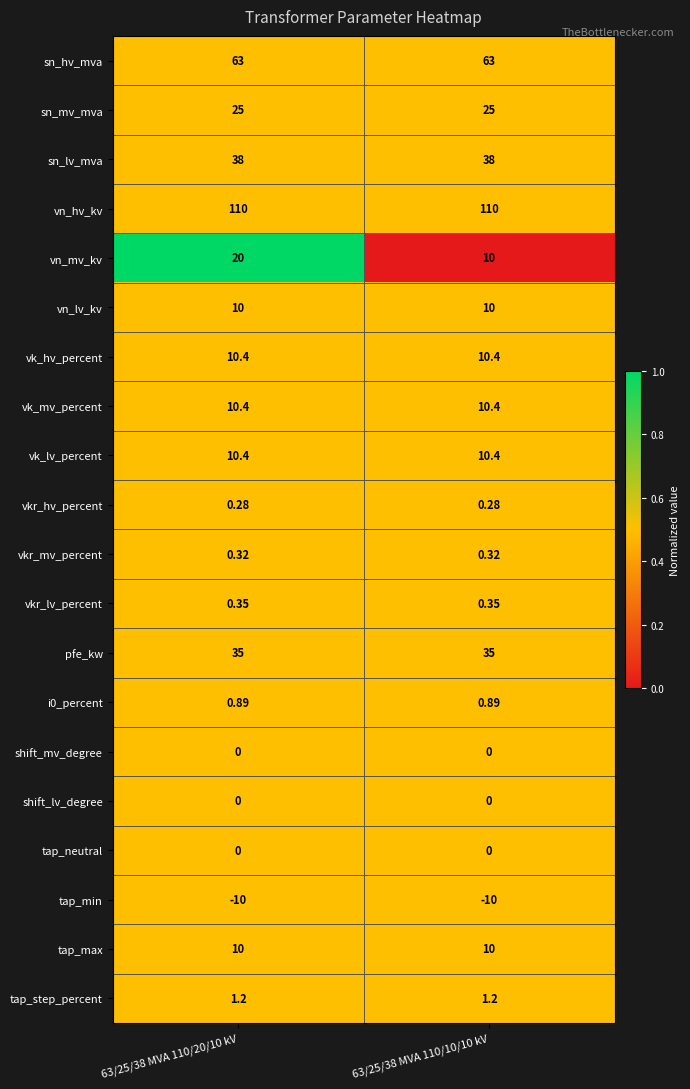

Is the value of vk_hv_percent at 63/25/38 MVA 110/10/10 kV greater than the value of pfe_kw at 63/25/38 MVA 110/20/10 kV?

No